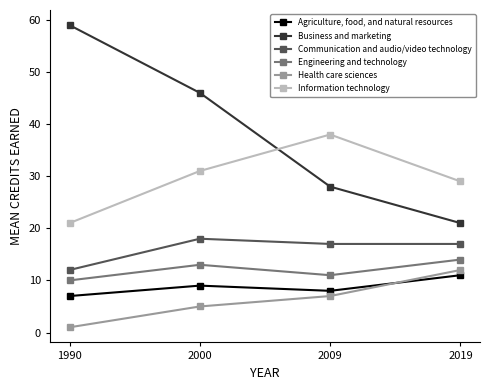

Reading left to right, transcribe all the data shown in this chart.

Agriculture, food, and natural resources: 7	9	8	11
Business and marketing: 59	46	28	21
Communication and audio/video technology: 12	18	17	17
Engineering and technology: 10	13	11	14
Health care sciences: 1	5	7	12
Information technology: 21	31	38	29